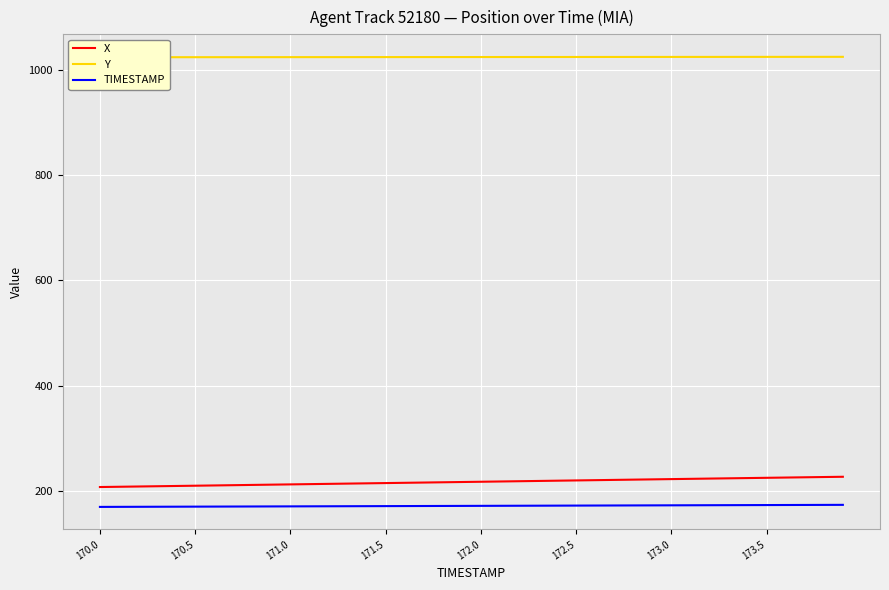

Is it true that X equals 114.0 at 170.0?

False